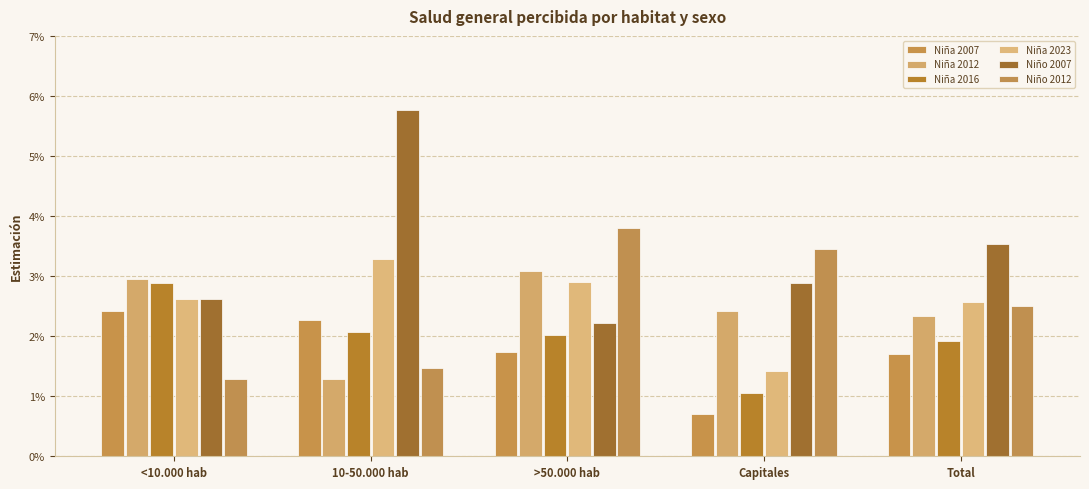

Are the bars grouped side by side (vs. stacked)?

Yes